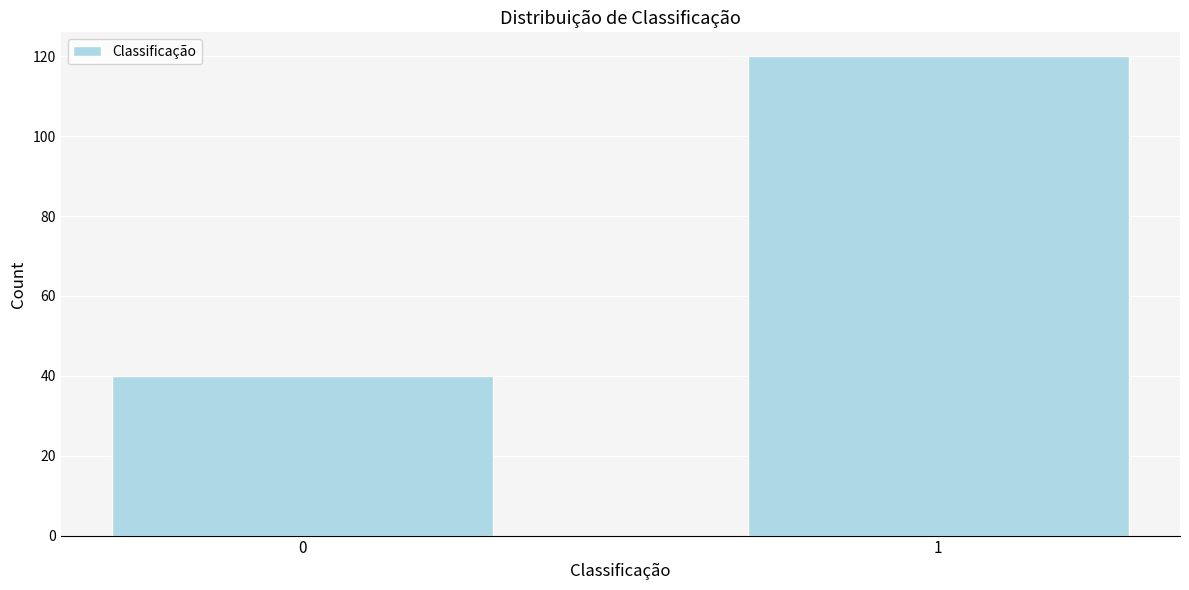

Reading left to right, transcribe all the data shown in this chart.

40	120